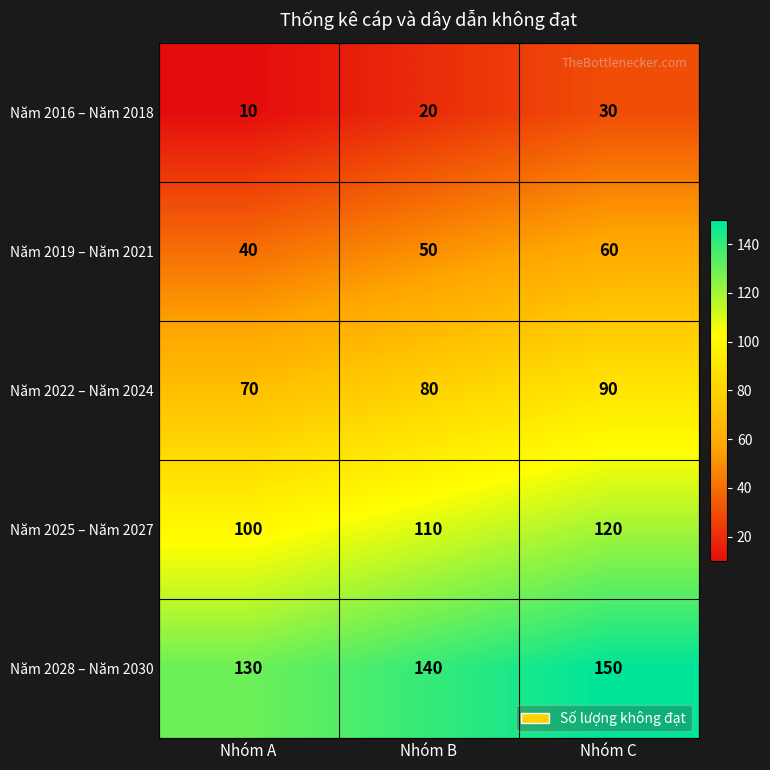

What is the sum of the Năm 2028 – Năm 2030 values at Nhóm C and Nhóm A?

280